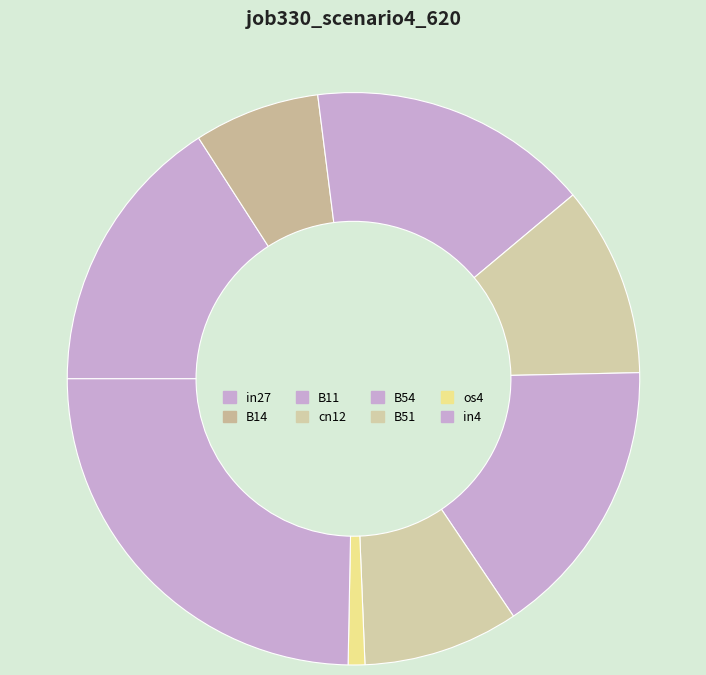

To the nearest percent, what portion does B14 represent?

7%